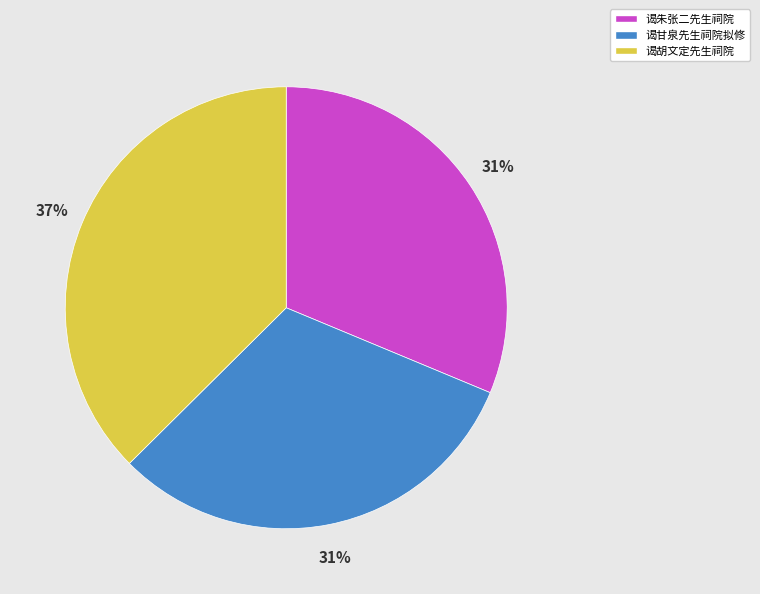

Which category has the biggest portion of the pie?

谒胡文定先生祠院